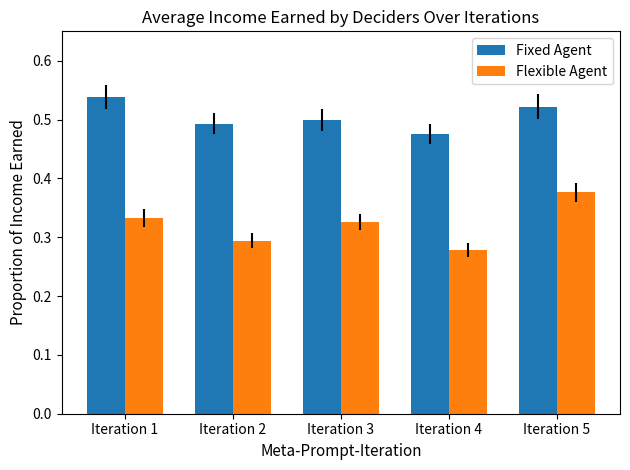

At which label is Fixed Agent closest to 506?

Iteration 3